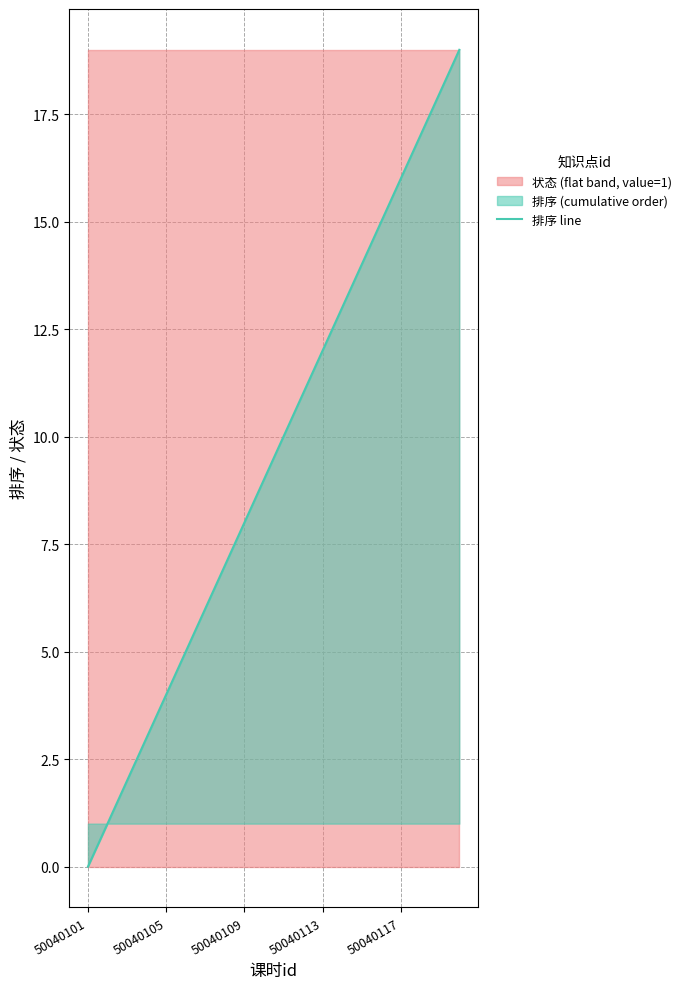

Reading left to right, extract all data points from this chart.

0	1	2	3	4	5	6	7	8	9	10	11	12	13	14	15	16	17	18	19